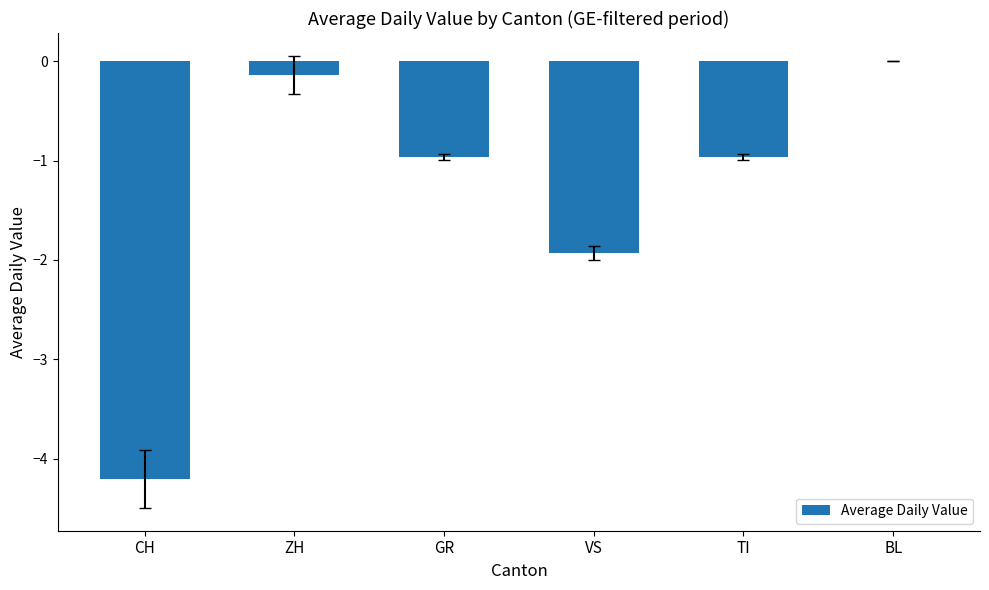

Read the value at GR.

-1.0